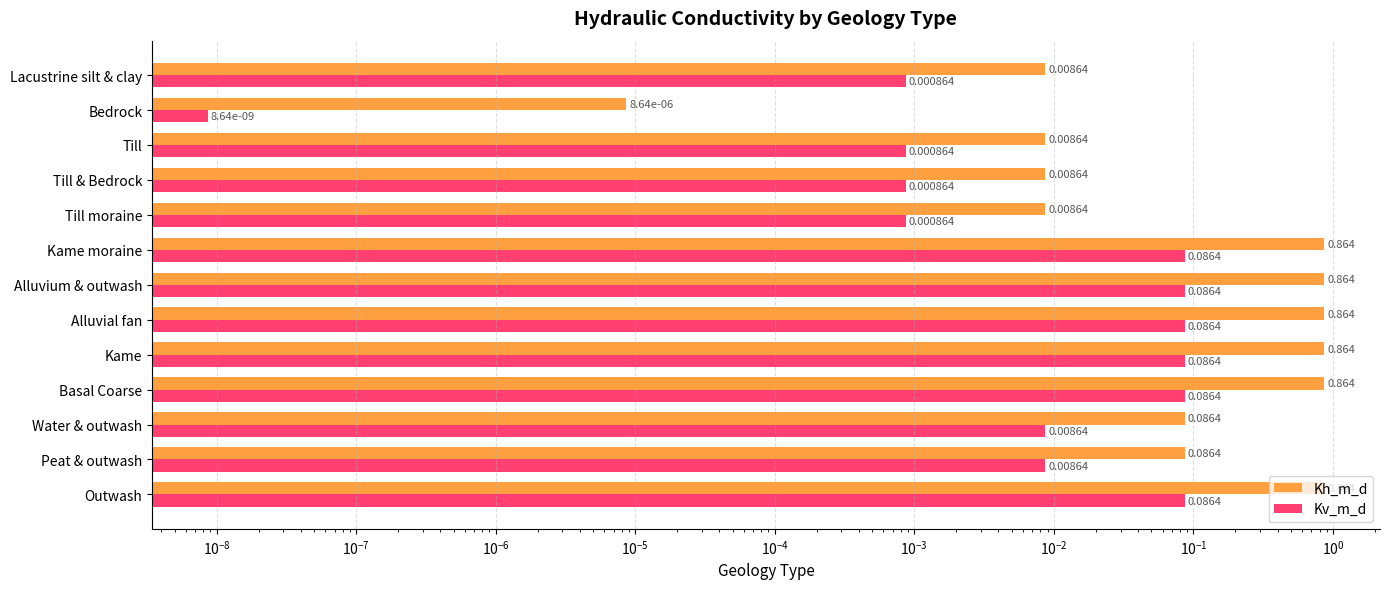

How many distinct data groups are displayed?

2